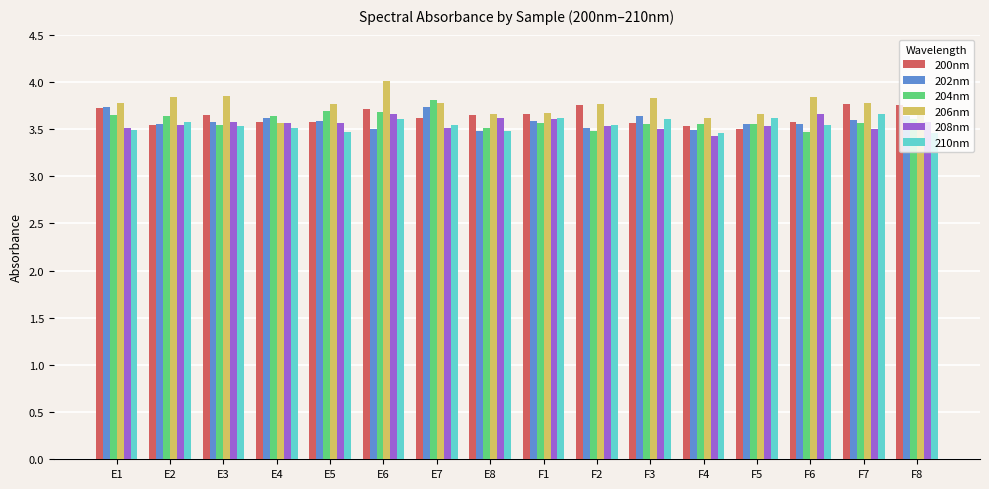

Is it true that 200nm equals 3.7 at F1?

True